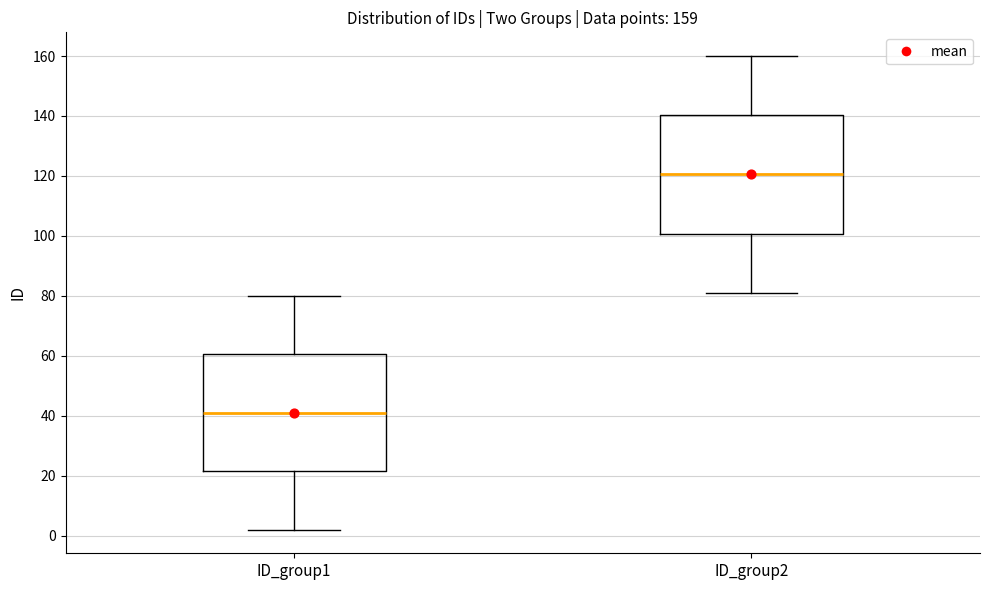

Which box has the highest median line?

ID_group2